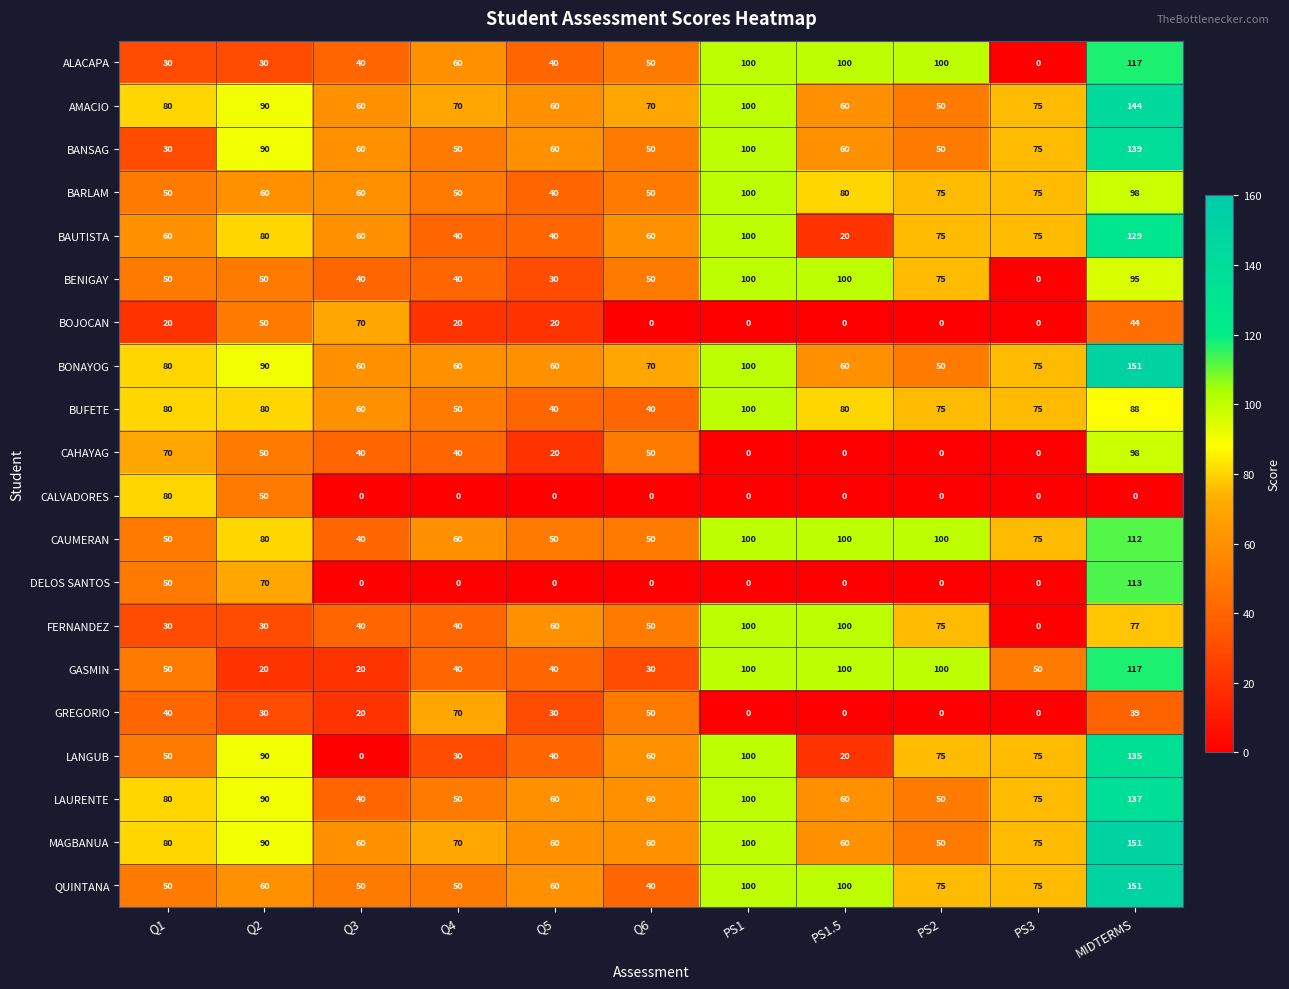

Read the BANSAG value at Q1.

30